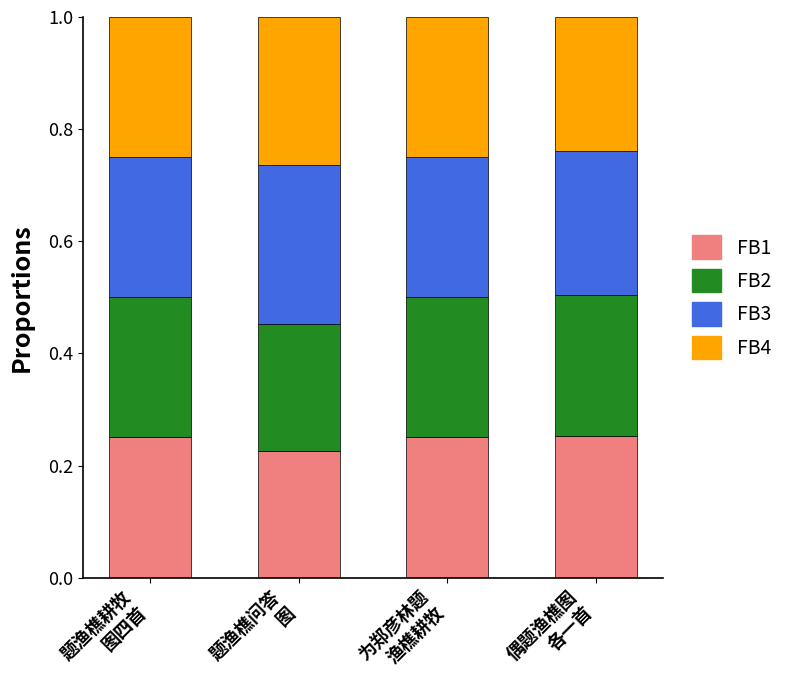

What is the sum of all FB1 values?

1.0